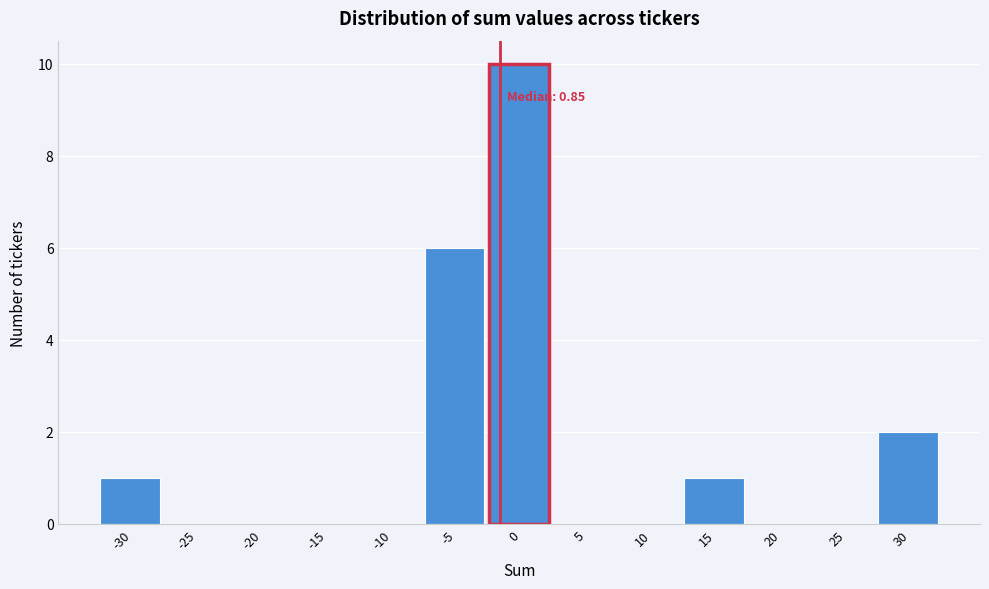

Is it true that the value at 5 is 0?

True